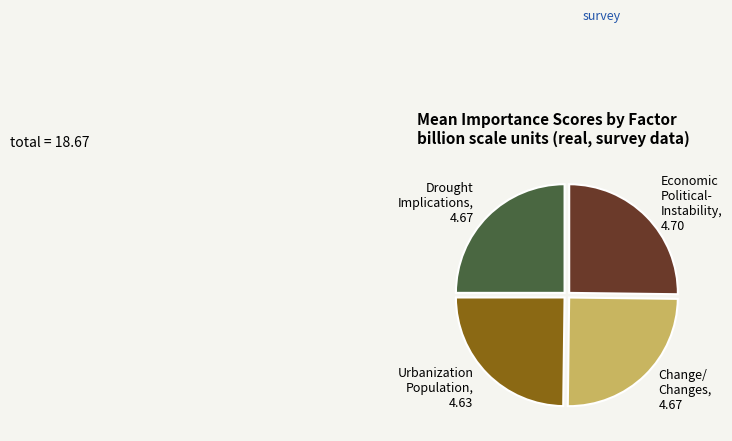

Is there a majority slice in this chart?

No